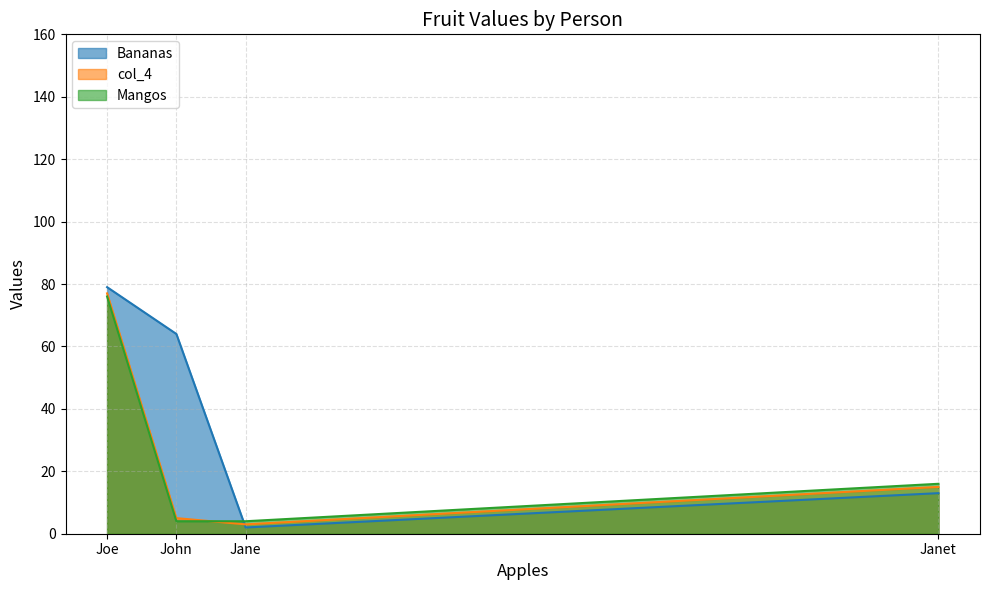

Which series changed the most between John and Jane?

Bananas